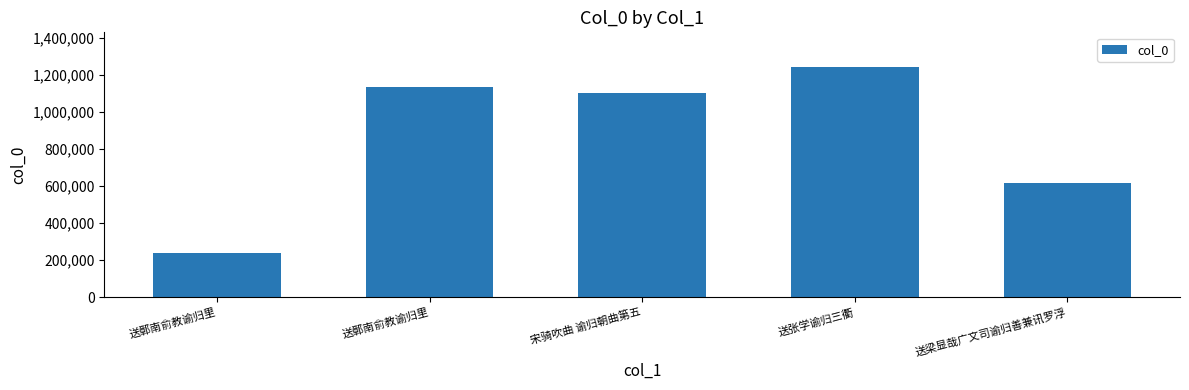

The chart shows a value of 616144 at 送梁显哉广文司谕归善兼讯罗浮. True or false?

True